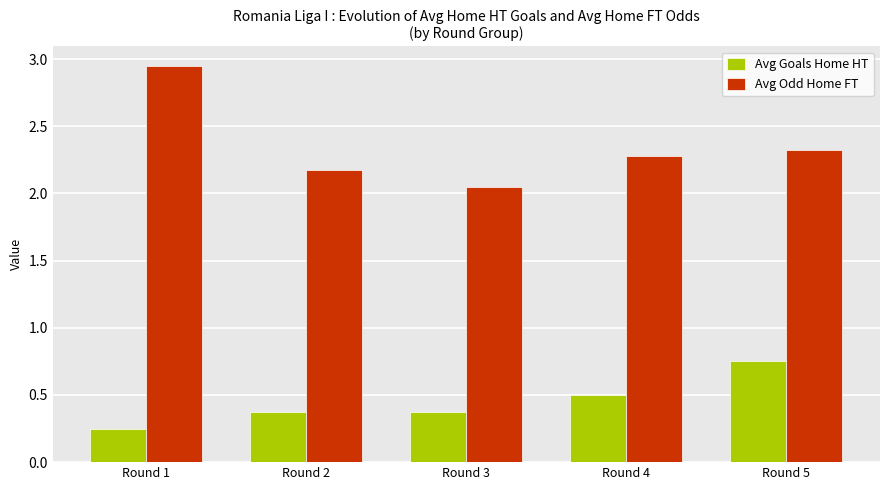

The value of Avg Goals Home HT at Round 2 is 0.6. True or false?

False